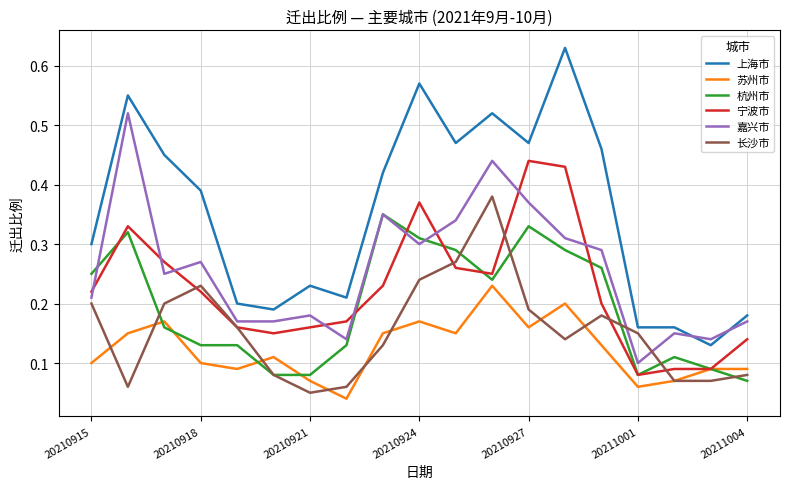

How many distinct data groups are displayed?

6